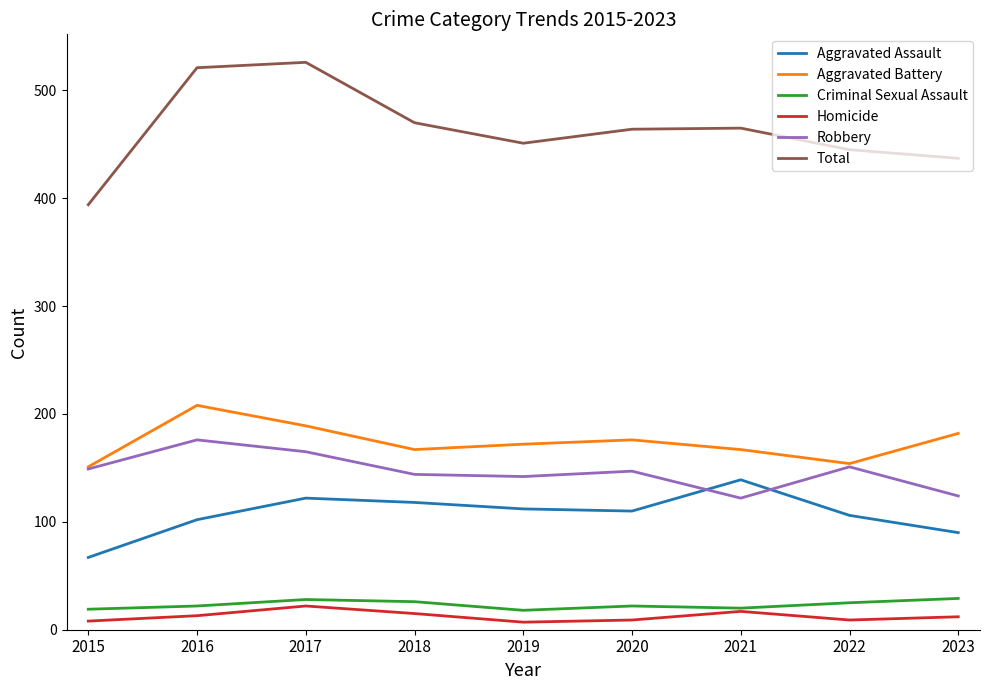

What is the average value of the Aggravated Battery series?

174